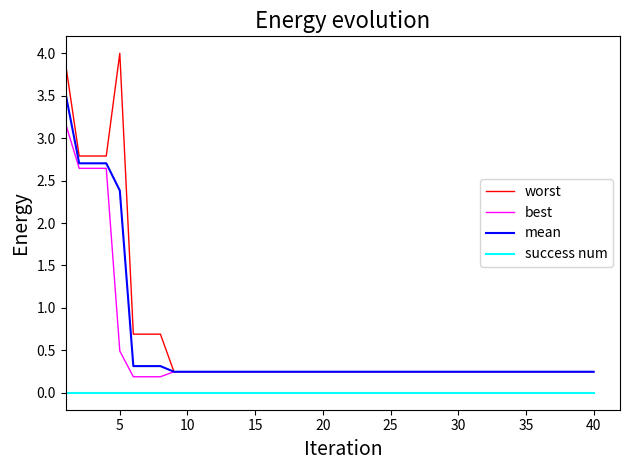

How many distinct data groups are displayed?

4